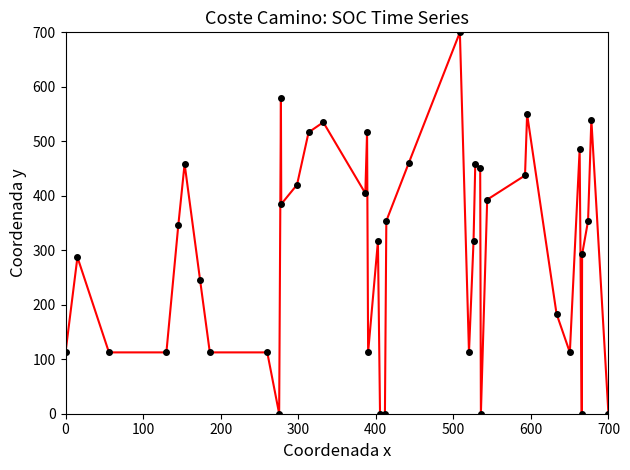

How many data points are less than 345?

20